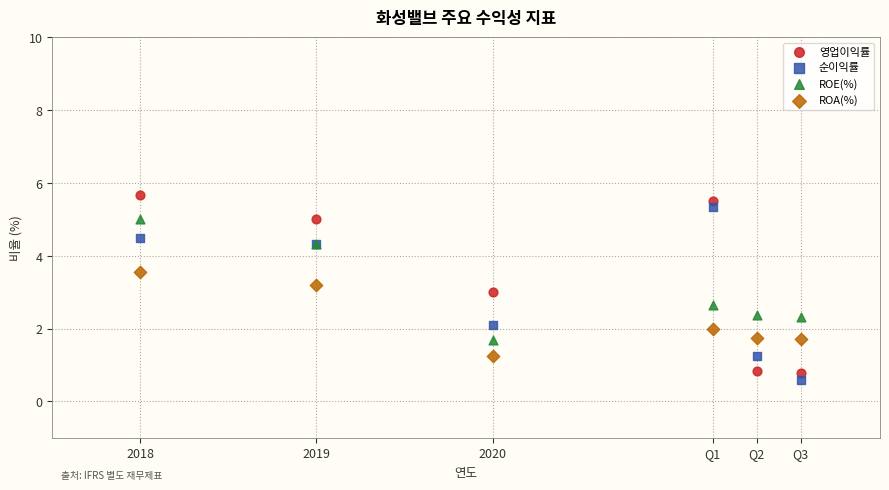

What is the X range (max minus min) for the scatter plot?

3.8